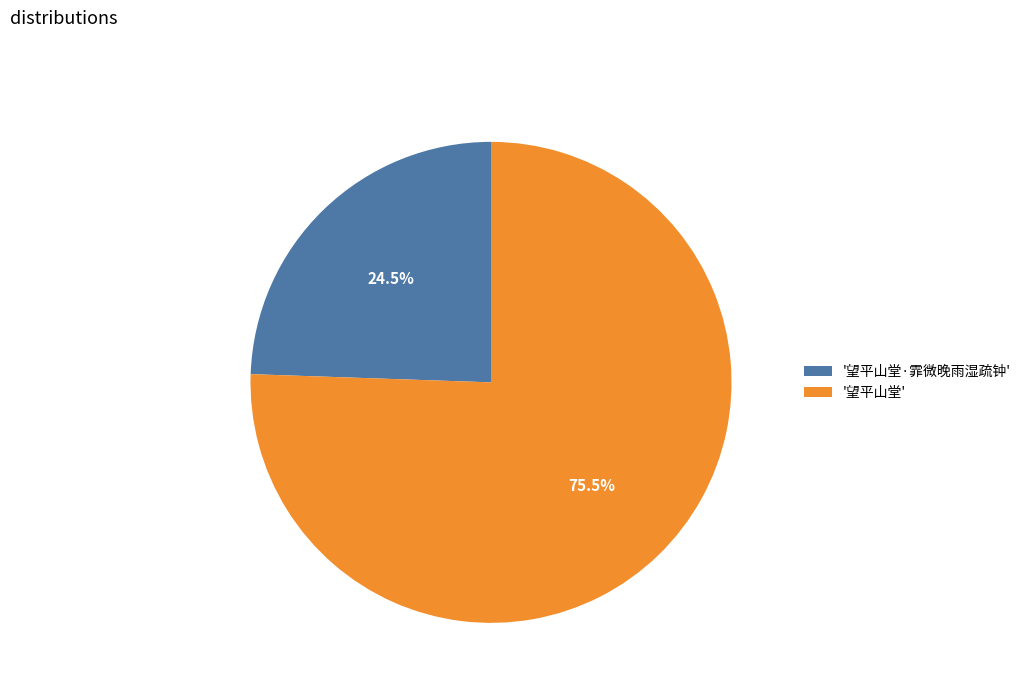

Is there a majority slice in this chart?

Yes